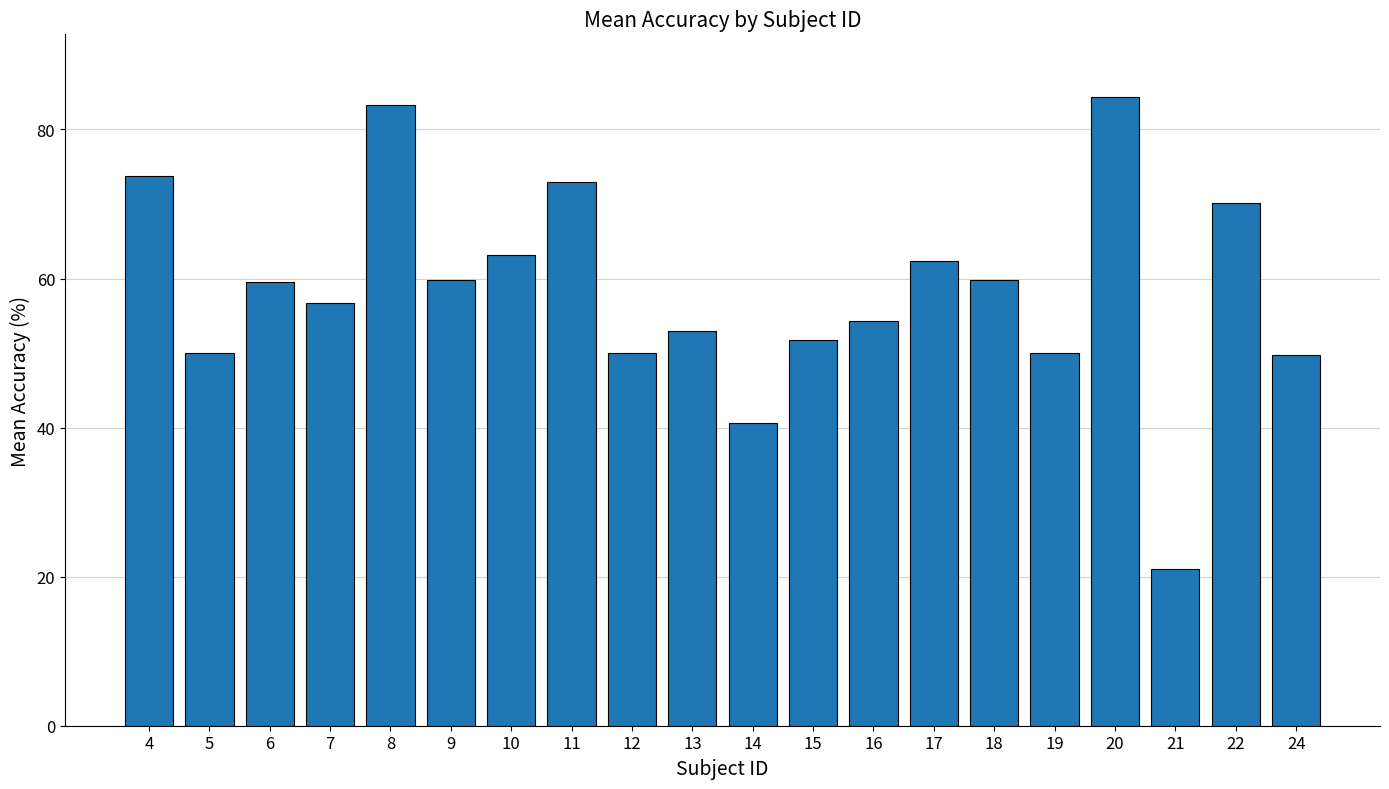

What is the sum of the values at 19 and 10?

113.2